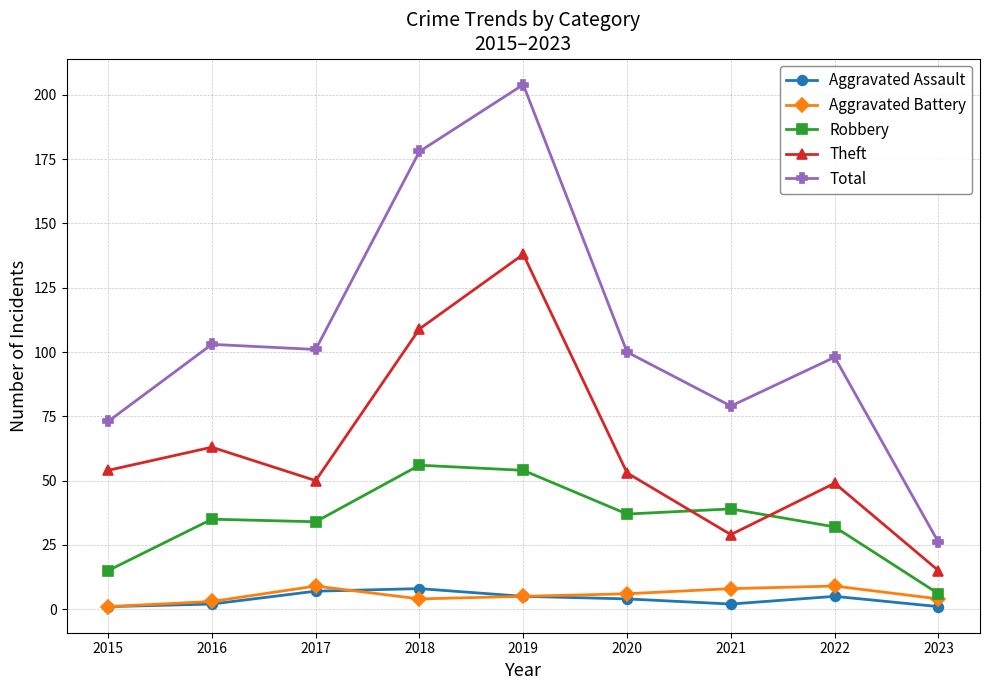

At which category is the sum across all series the highest?

2019